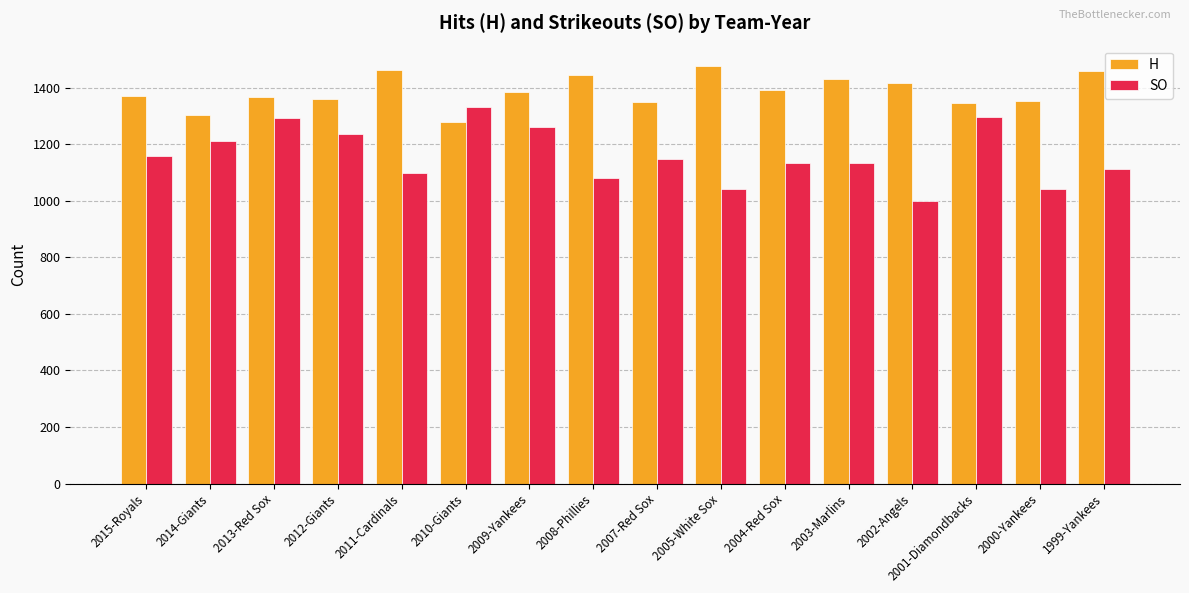

Rank the series by their maximum value, from lowest to highest.

SO, H